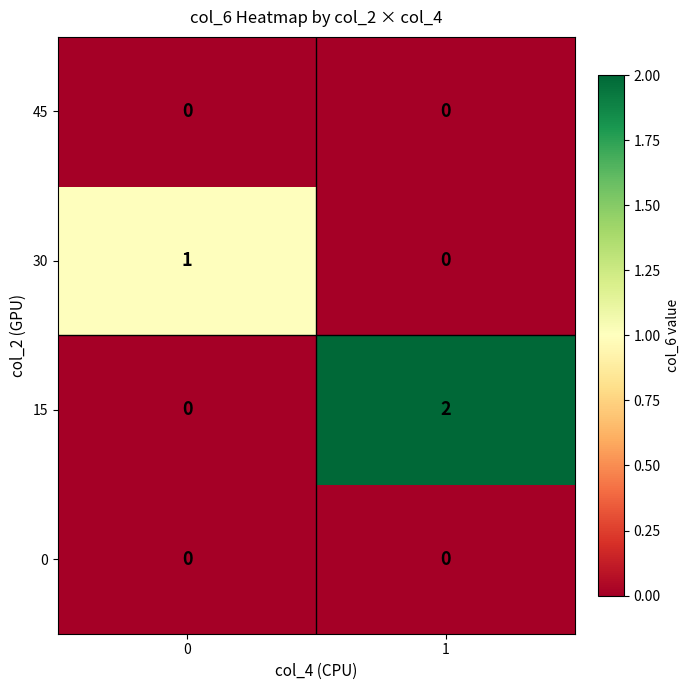

How many values in the 15 series are below 2?

1